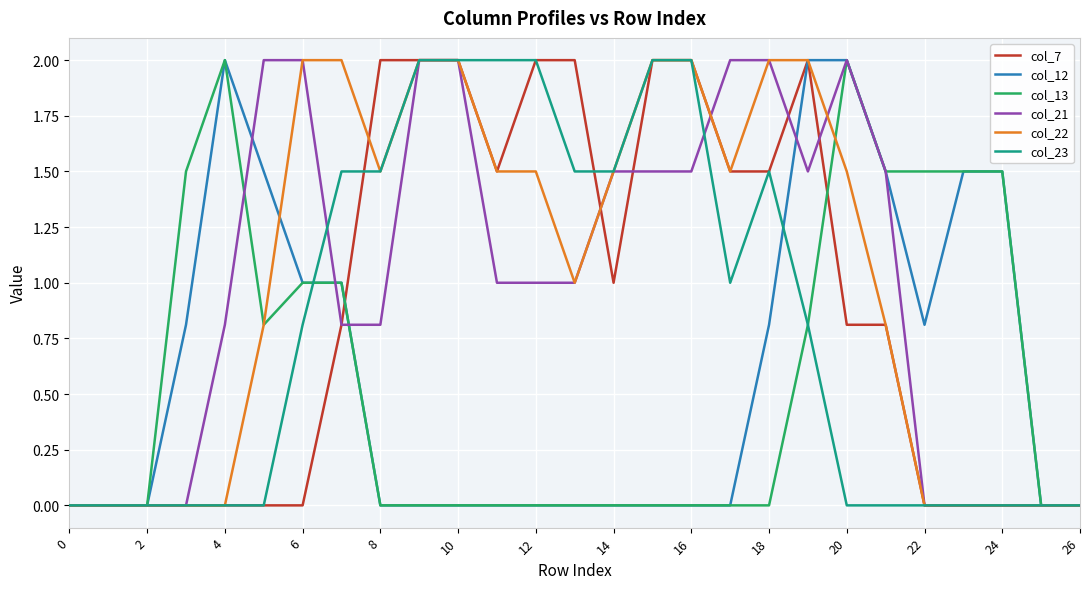

What is the highest value of the col_7 series?

2.0